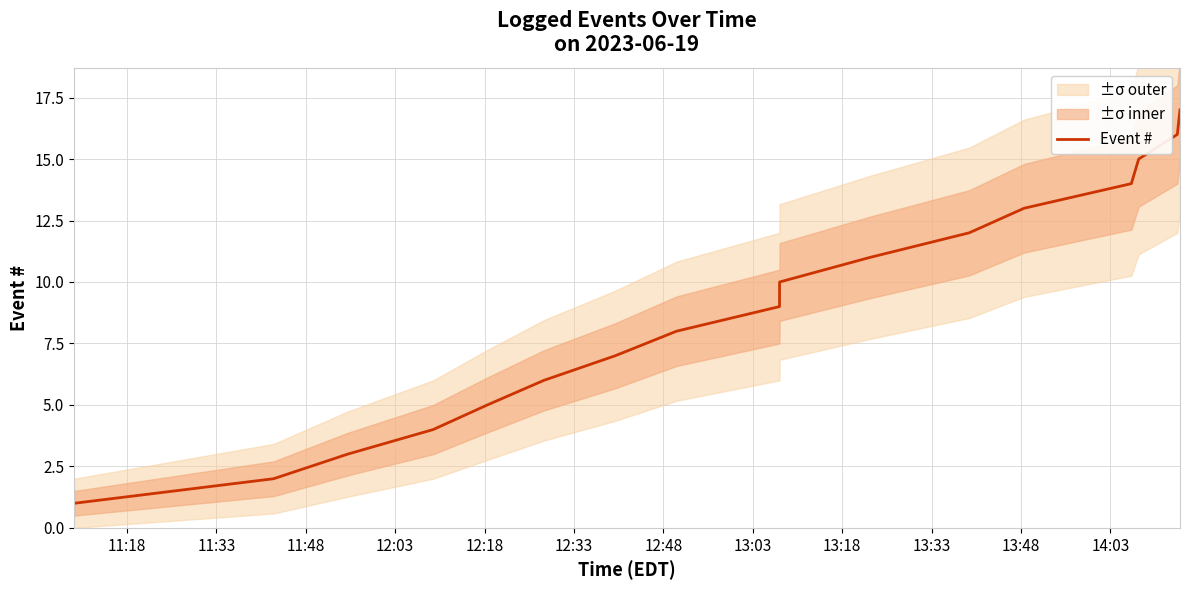

What is the value of the 4th point from the left?

4